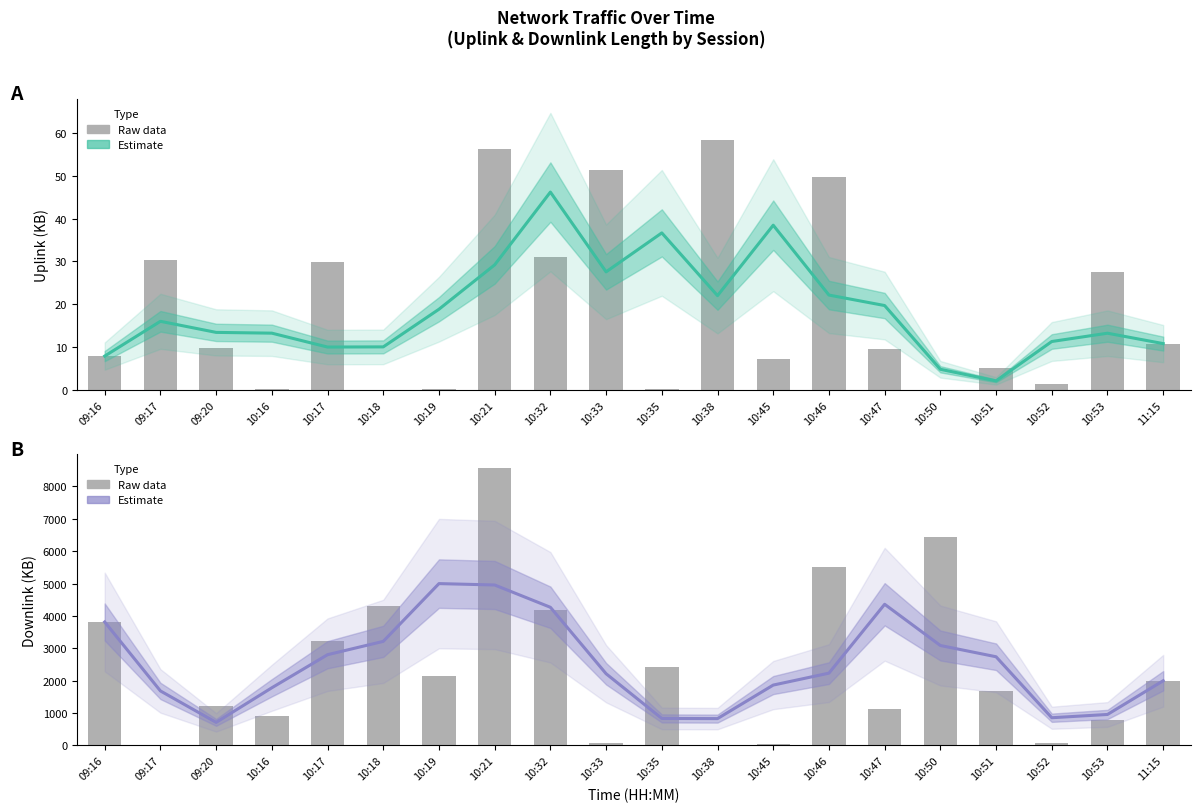

What is the difference between the maximum and minimum values in the Downlink Length series?

4287.7